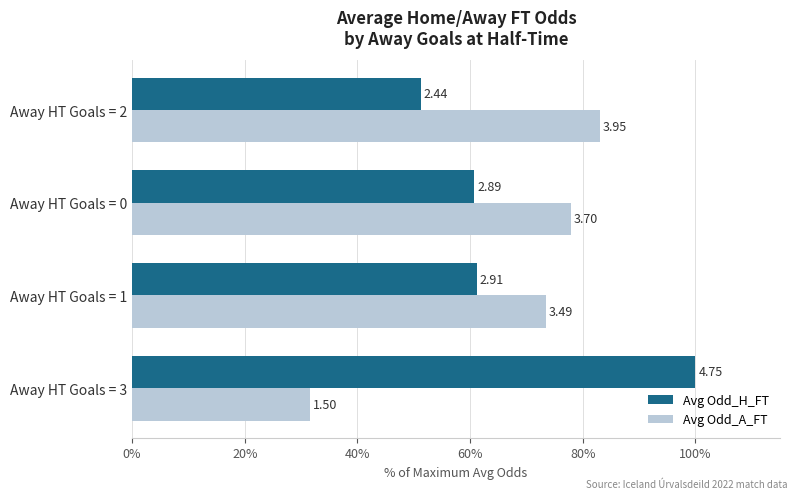

What are all the series names shown in the legend?

Avg Odd_H_FT, Avg Odd_A_FT